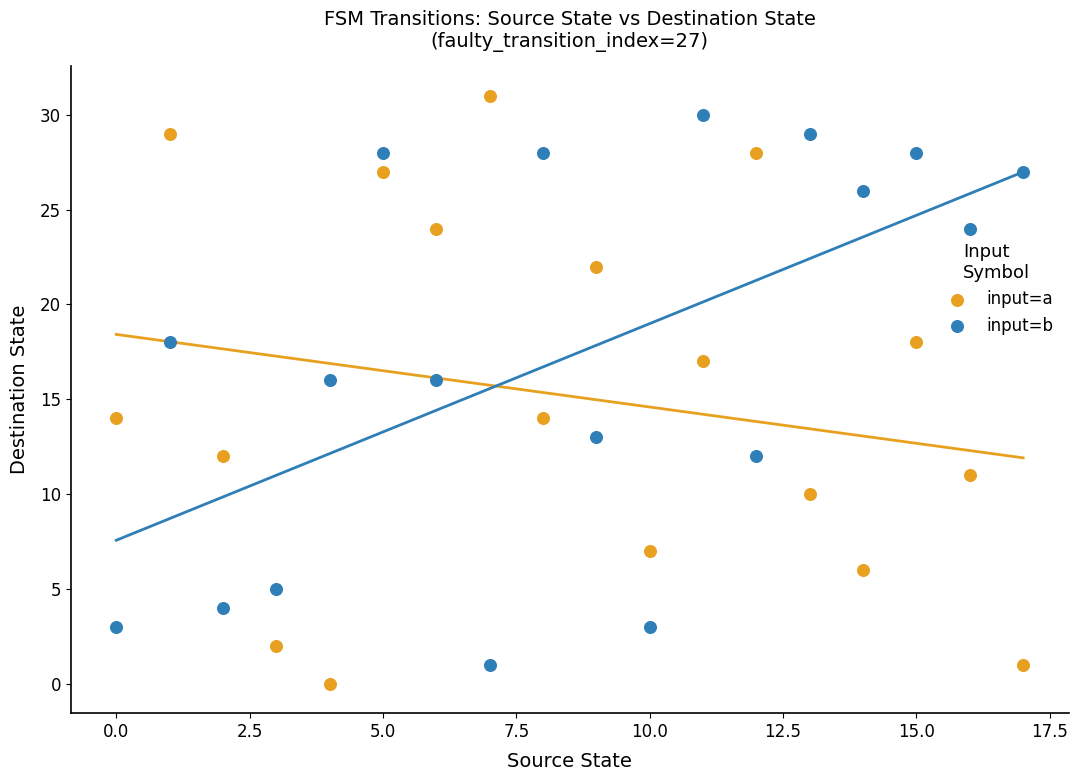

Across all data points, what is the range of Y values (max minus min)?

31